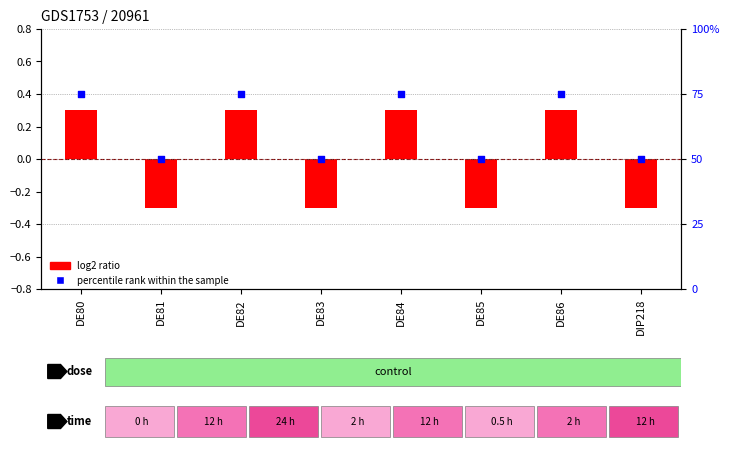

What are all the series names shown in the legend?

log2 ratio, percentile rank within the sample